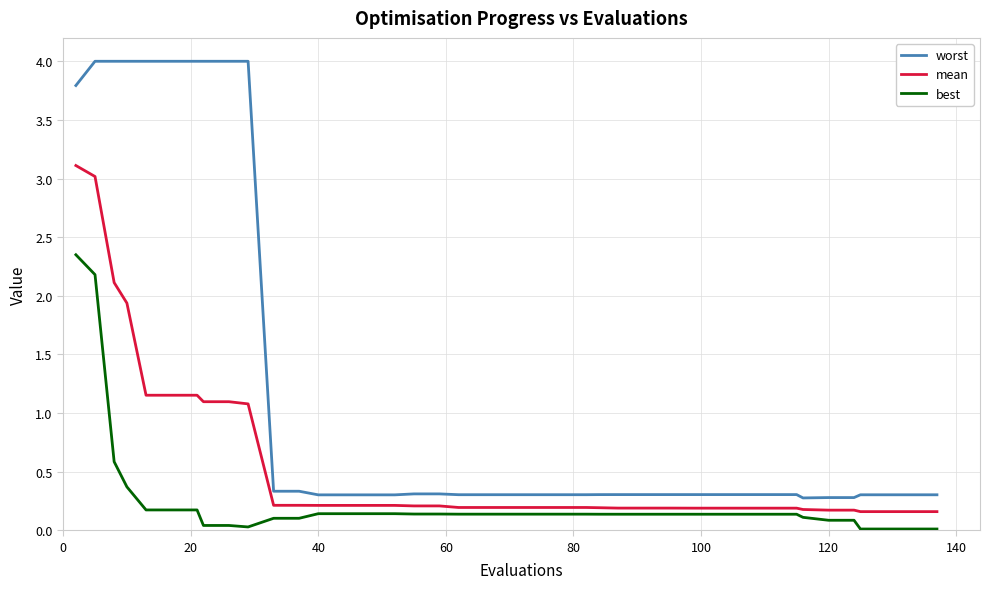

What is the greatest value displayed?

4.0